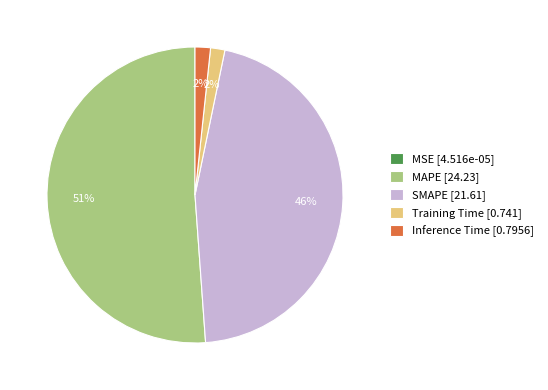

What is the ratio of the value at SMAPE [21.61] to the value at MAPE [24.23]?

0.9